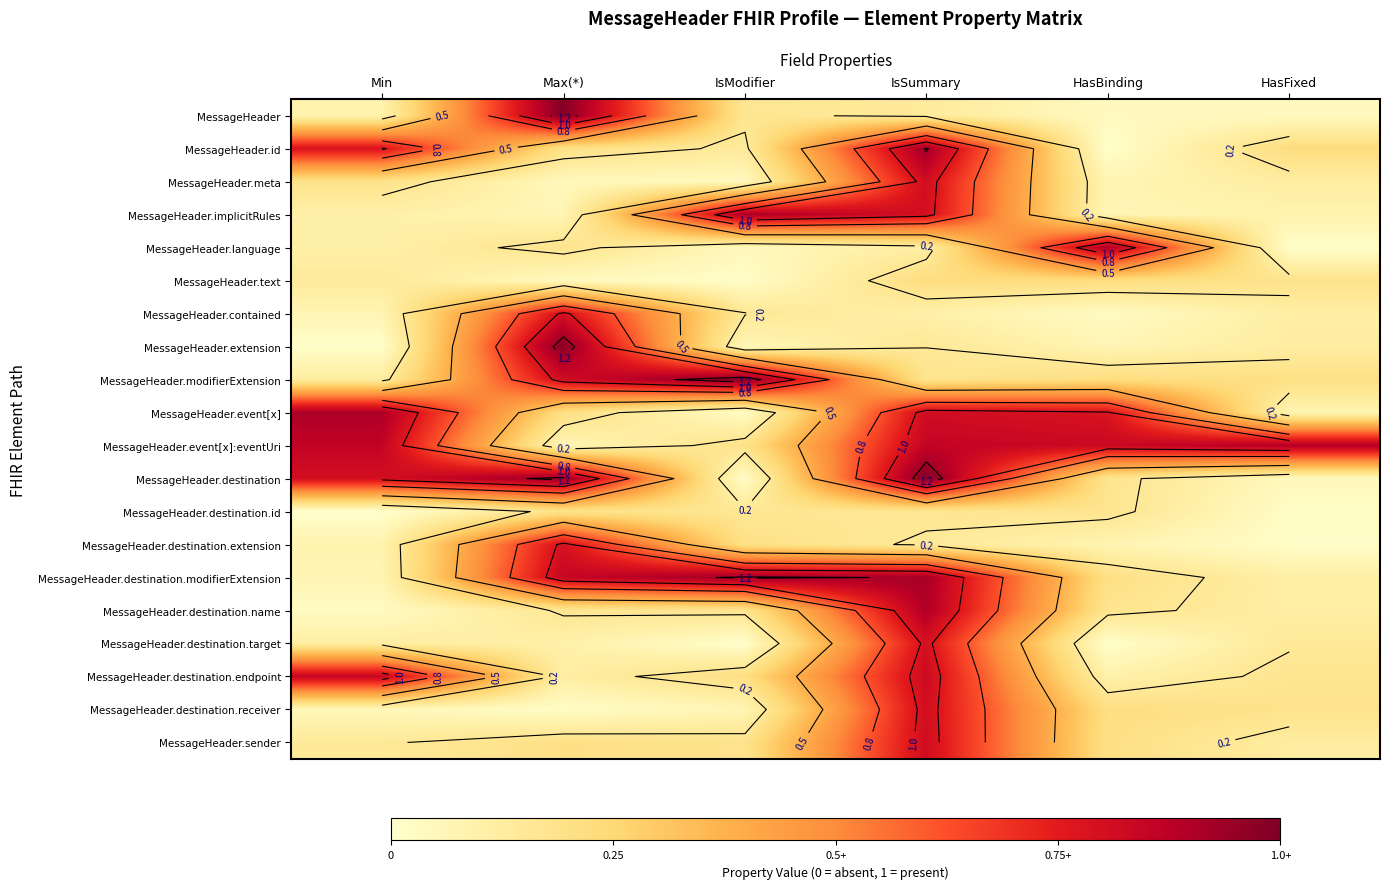

Is it true that MessageHeader.destination.modifierExtension equals 0.5 at IsModifier?

False